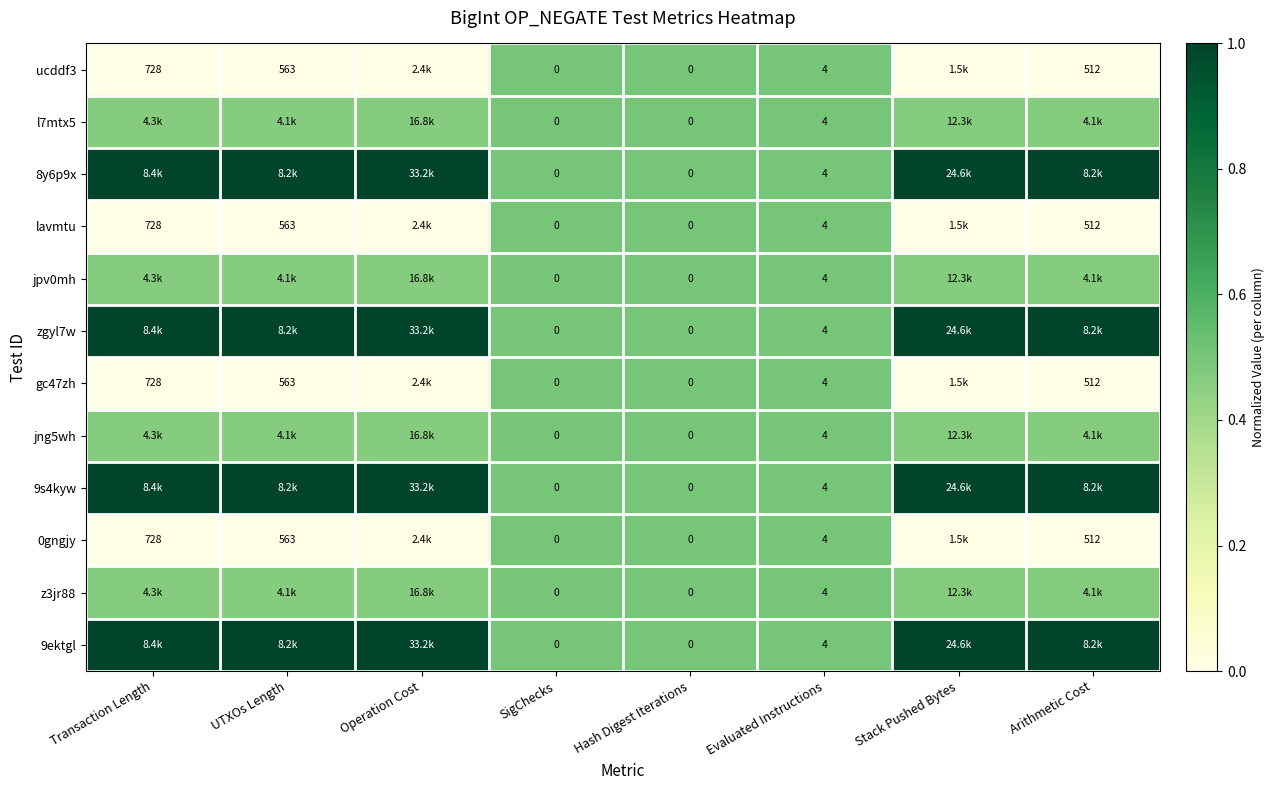

What is the sum of the 9s4kyw values at Operation Cost and Arithmetic Cost?

2.0